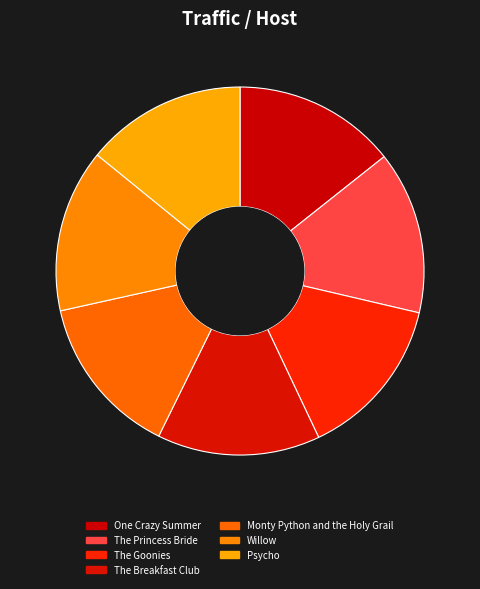

Which slice is the largest?

Willow